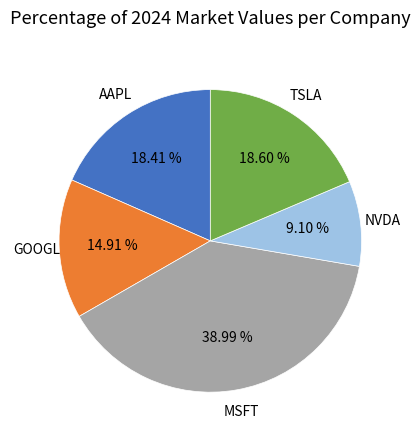

Is it true that TSLA is 9% of the pie?

False